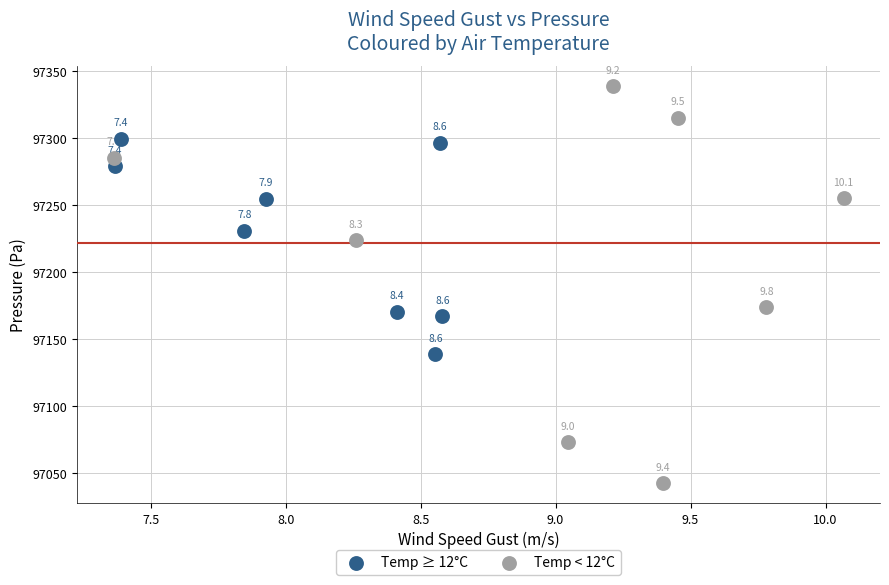

Which series contains the lowest Y value?

Temp < 12°C